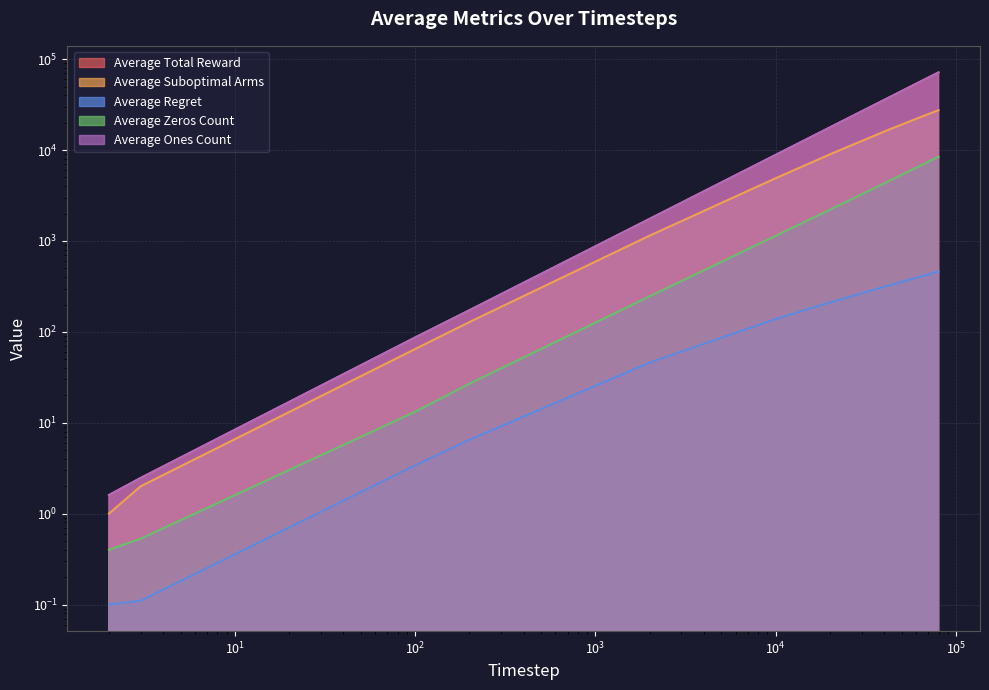

Which label corresponds to the smallest value in the chart?

2